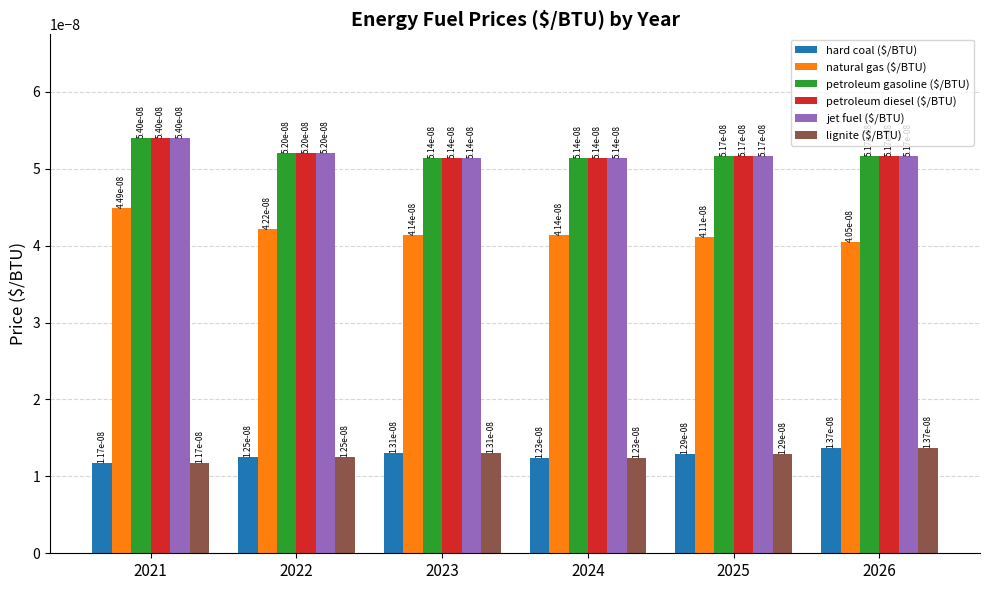

Where is petroleum diesel ($/BTU) nearest to the value 0?

2023